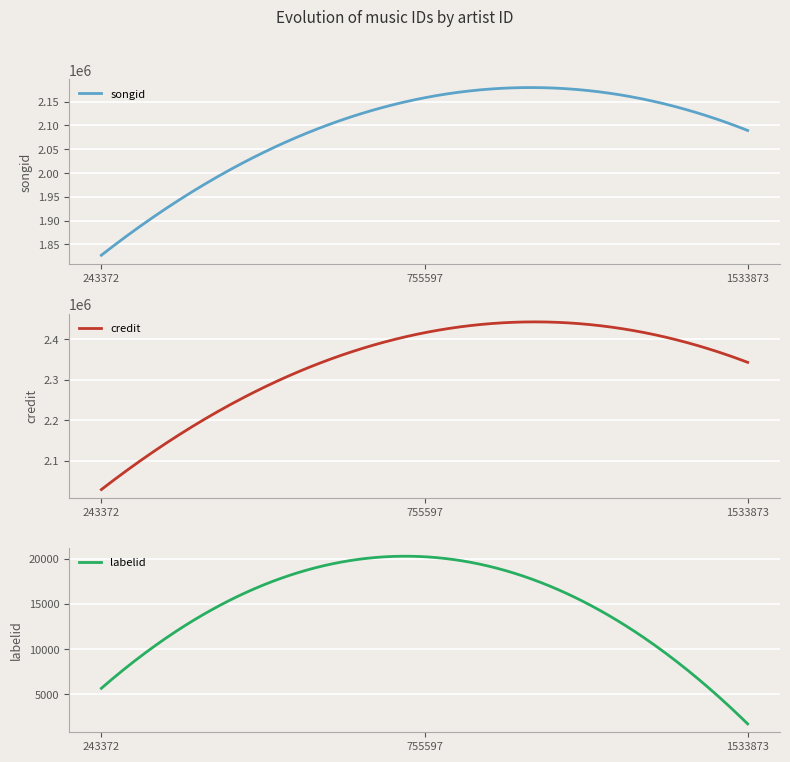

What is the value of the songid point at the 1st from the left?

1827242